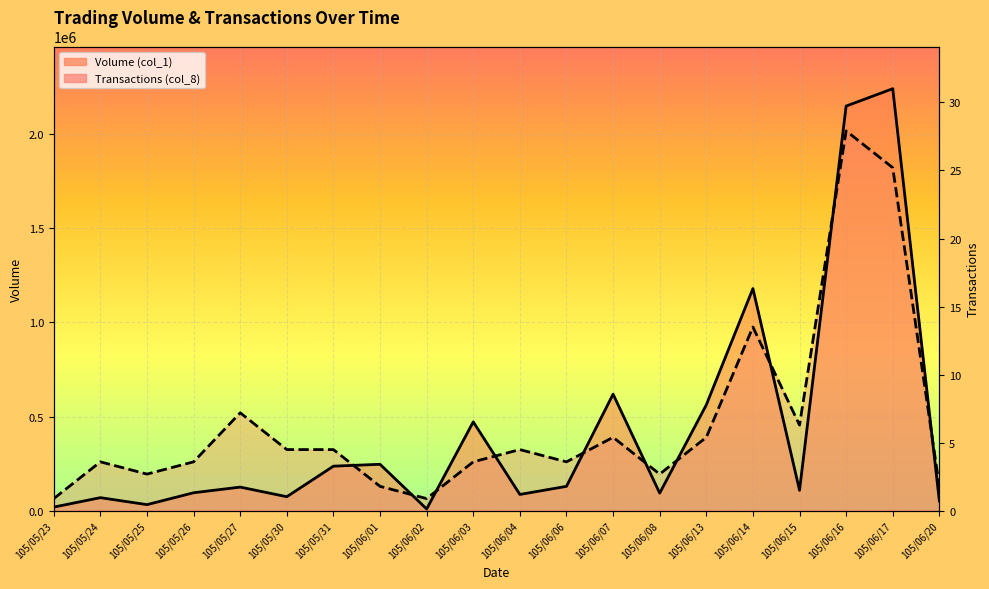

In Volume (col_1), how many points are lower than both neighbors (excluding endpoints)?

6